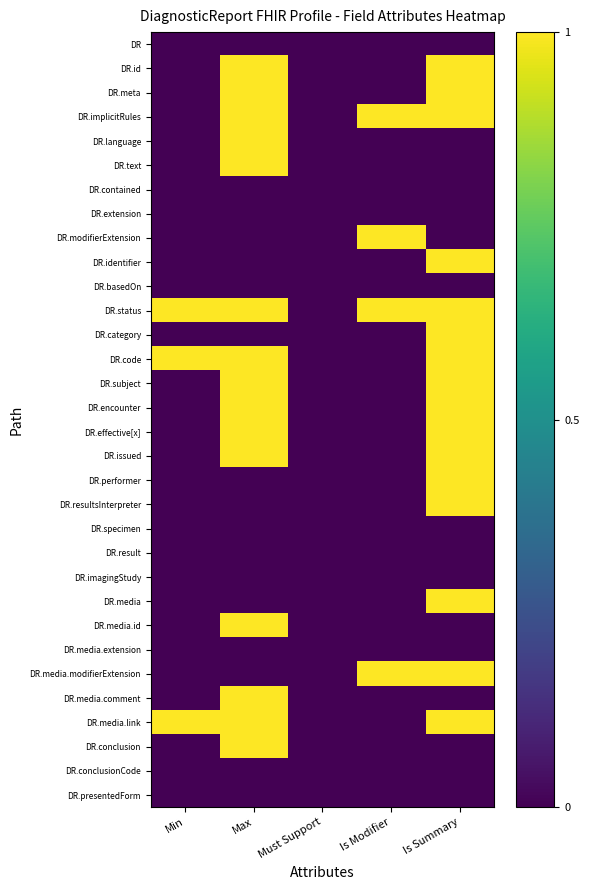

At which category does the chart reach its minimum across all series?

Min